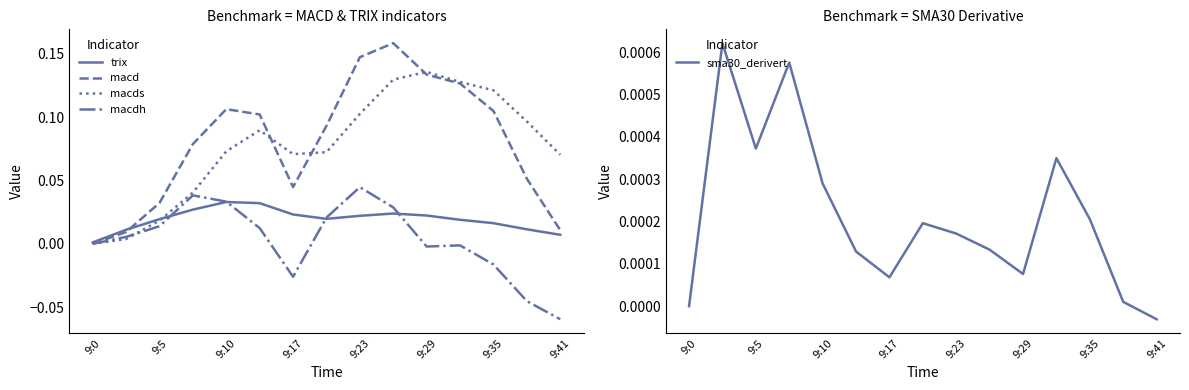

Is it true that macds equals 0.2 at 9:29?

False